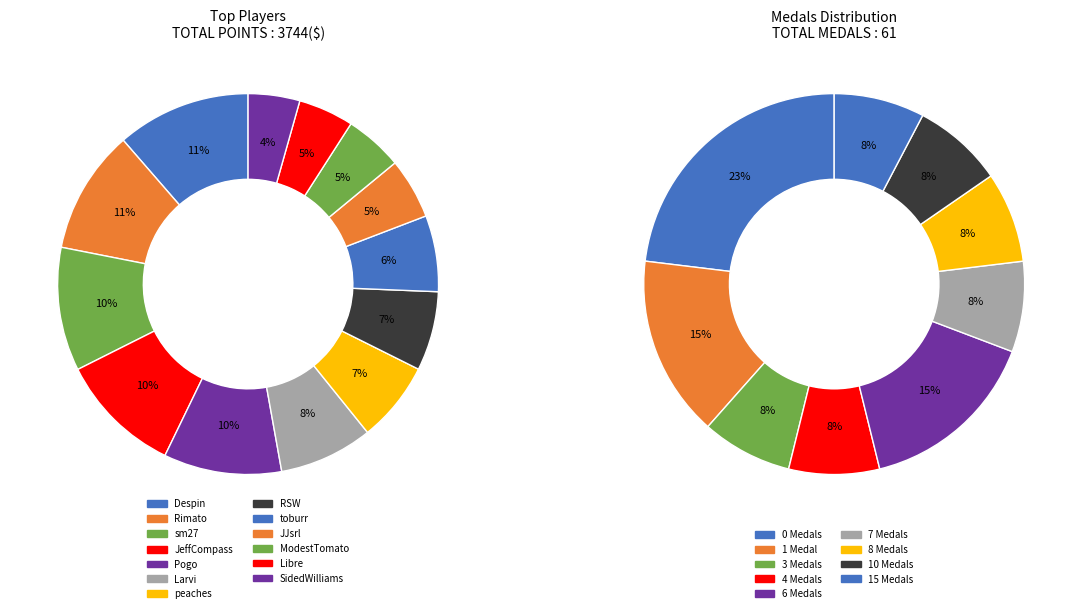

How many slices are in this pie chart?

13